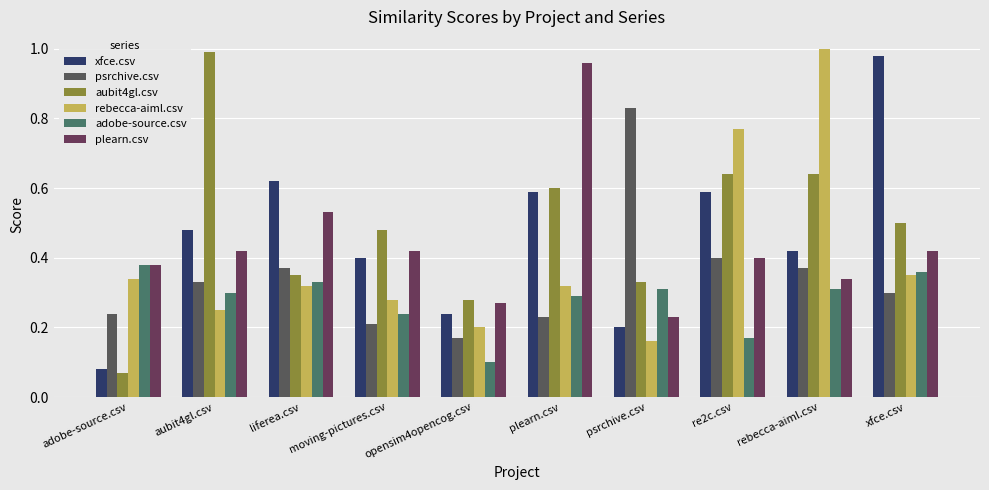

At how many categories does at least one series exceed 0?

10